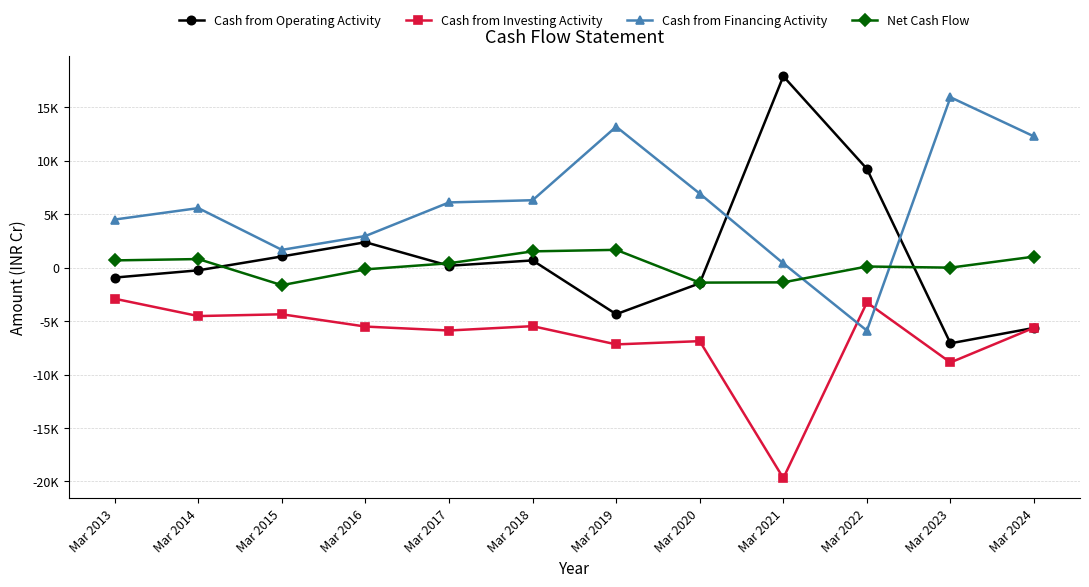

How many interior local valleys does the Net Cash Flow series have?

3